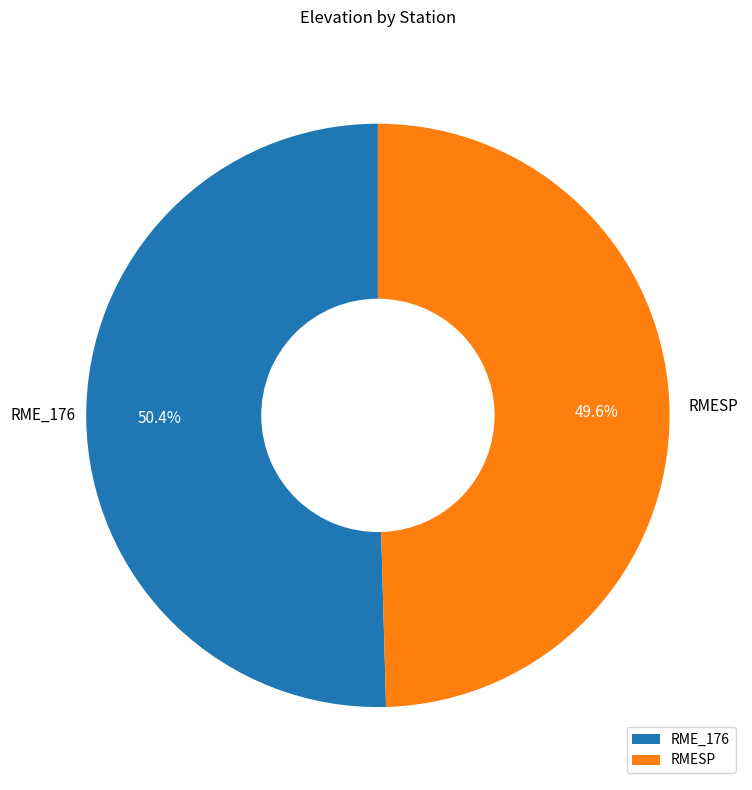

What percentage is the RMESP slice, to the nearest percent?

50%